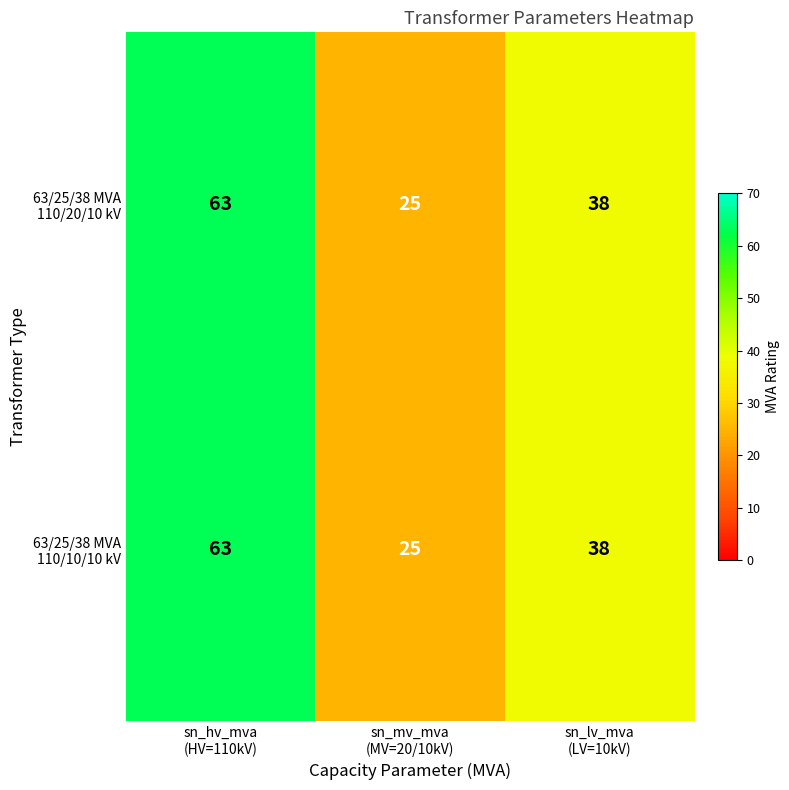

What is the maximum value shown in the chart?

63